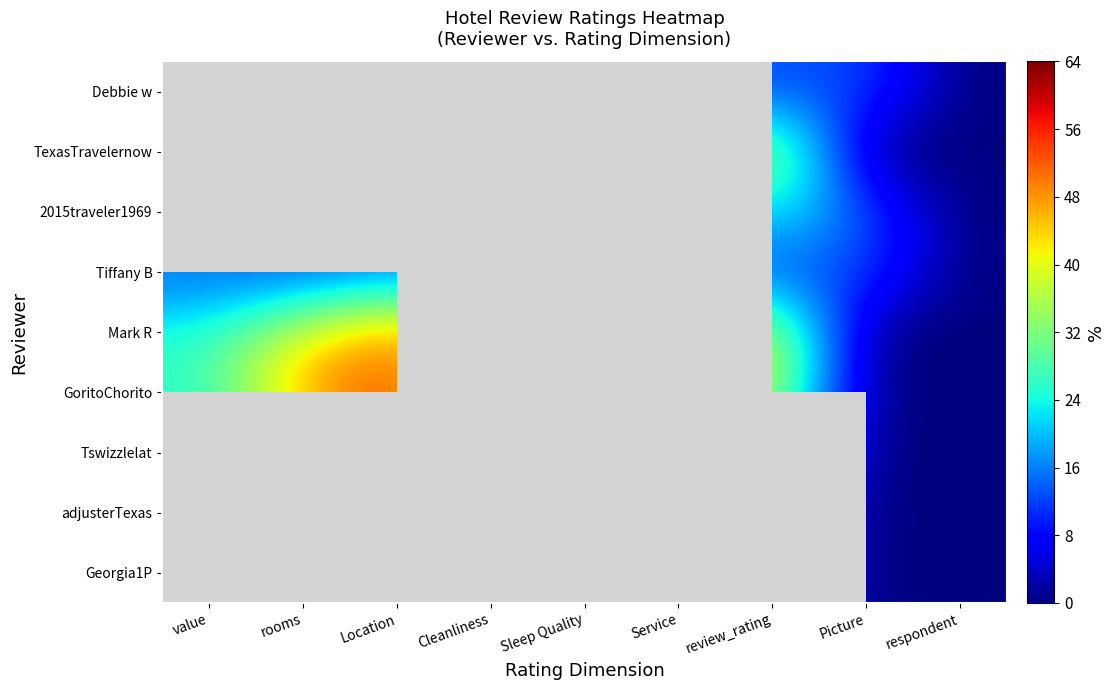

List the series in order of their peak value, lowest first.

Debbie w, TexasTravelernow, Tiffany B, Georgia1P, 2015traveler1969, Mark R, GoritoChorito, Tswizzlelat, adjusterTexas